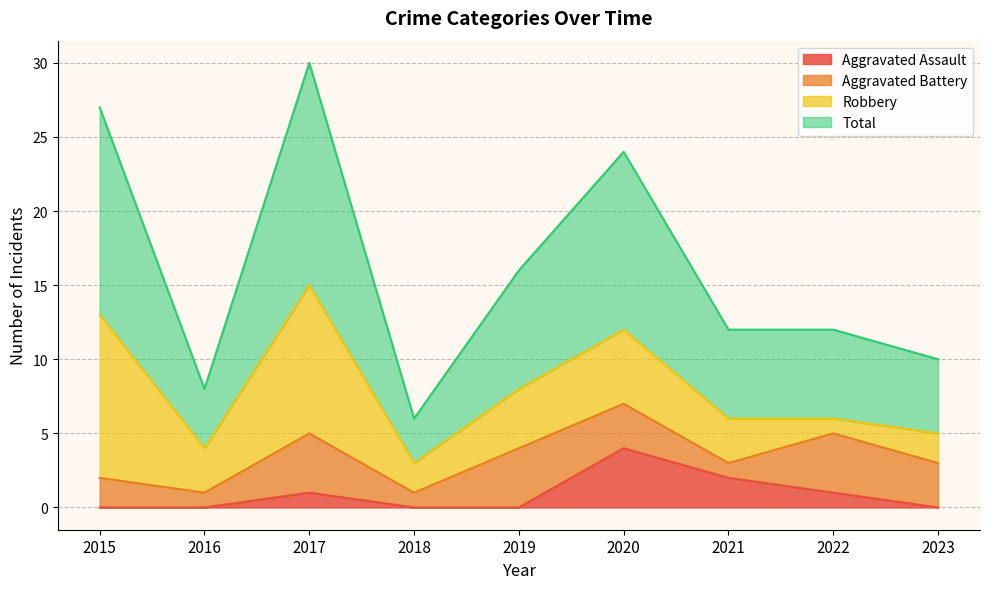

True or false: Total has more than 2 points higher than both neighbors.

False